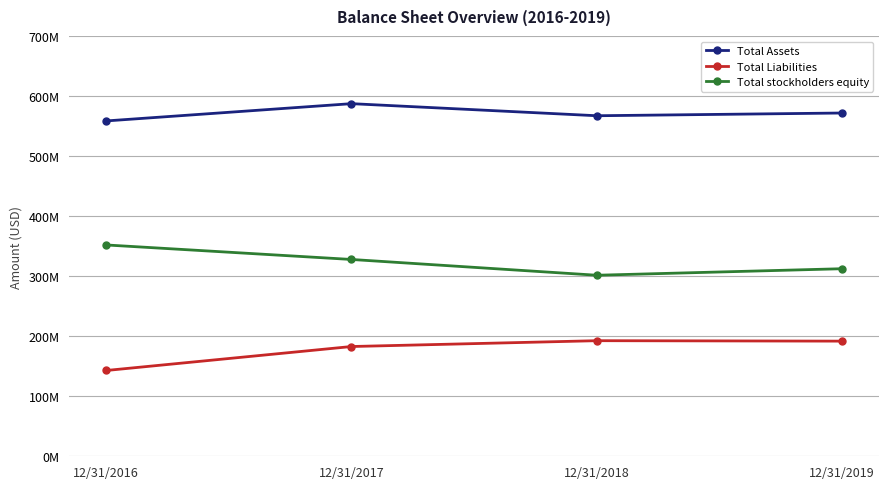

Is this an area chart (filled region under the line)?

No